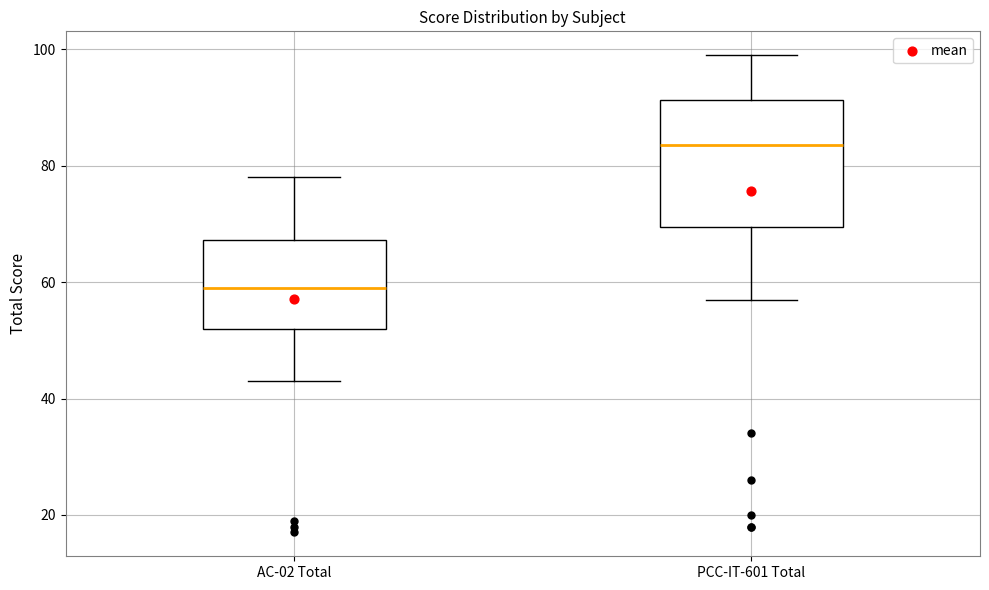

Reading left to right, transcribe this box plot: for each box, give where its median line is, the range the box spans, and where its two whiskers end, as read against the y-axis. The values are not printed on the chart, so give them approximately, as read against the axis.

AC-02 Total: median 60, box 52 to 68, whiskers 44 to 78
PCC-IT-601 Total: median 84, box 70 to 92, whiskers 58 to 100